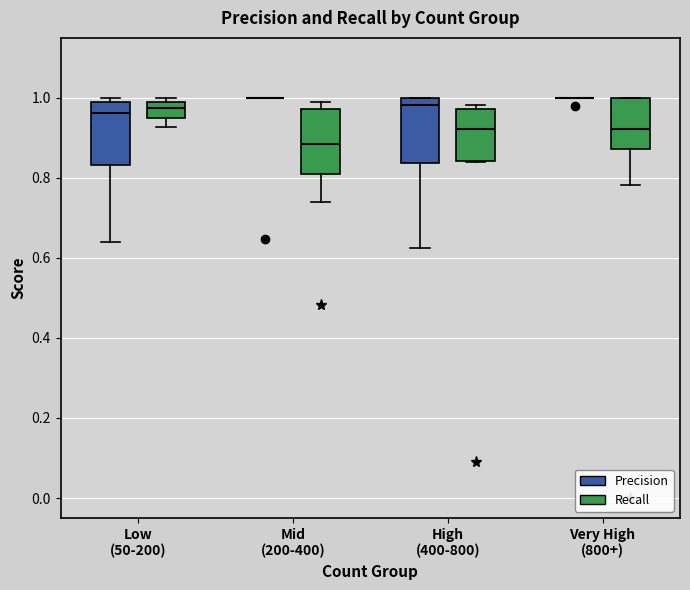

Reading left to right, transcribe this box plot: for each box, give where its median line is, the range the box spans, and where its two whiskers end, as read against the y-axis. The values are not printed on the chart, so give them approximately, as read against the axis.

Low (50-200) (Precision): median 0.96, box 0.84 to 0.98, whiskers 0.64 to 1.00
Low (50-200) (Recall): median 0.98, box 0.94 to 1.00, whiskers 0.92 to 1.00 (just above the box's upper edge)
Mid (200-400) (Precision): box collapsed to a line at 1.00, whiskers 1.00 to 1.00
Mid (200-400) (Recall): median 0.88, box 0.80 to 0.98, whiskers 0.74 to 0.98 (just above the box's upper edge)
High (400-800) (Precision): median 0.98, box 0.84 to 1.00, whiskers 0.62 to 1.00
High (400-800) (Recall): median 0.92, box 0.84 to 0.98, whiskers 0.84 to 0.98 (just above the box's upper edge)
Very High (800+) (Precision): box collapsed to a line at 1.00, whiskers 1.00 to 1.00
Very High (800+) (Recall): median 0.92, box 0.88 to 1.00, whiskers 0.78 to 1.00